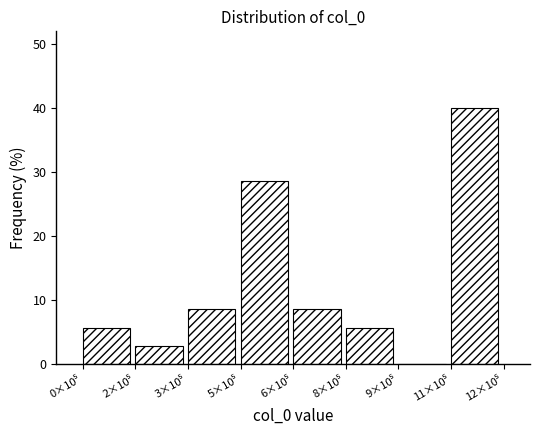

What is the maximum value shown in the chart?

40.0